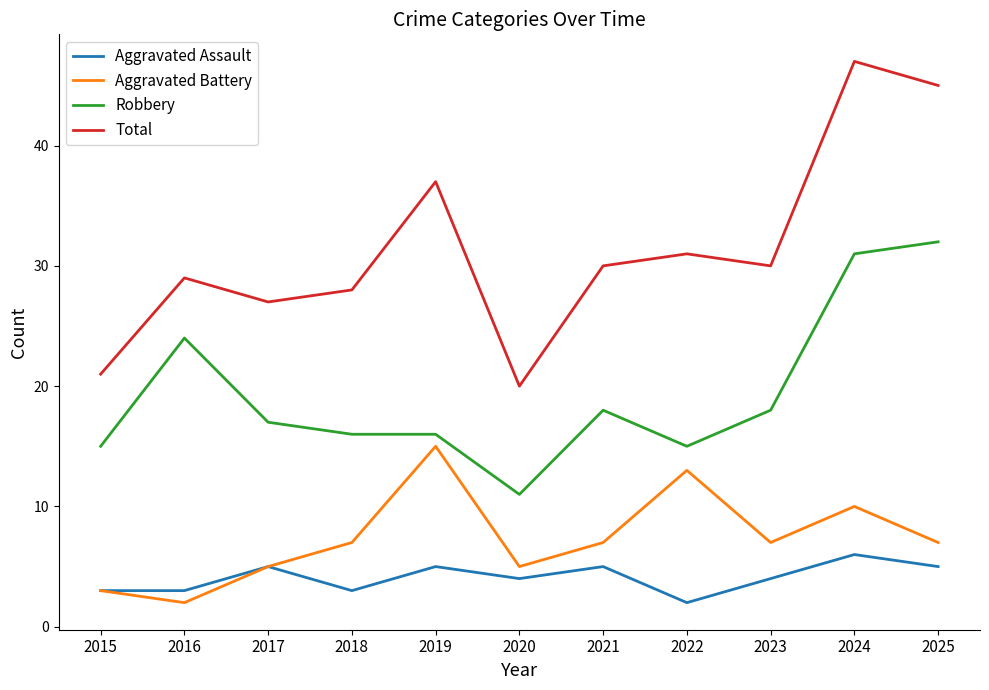

True or false: Robbery has a value of 11 at 2018.

False